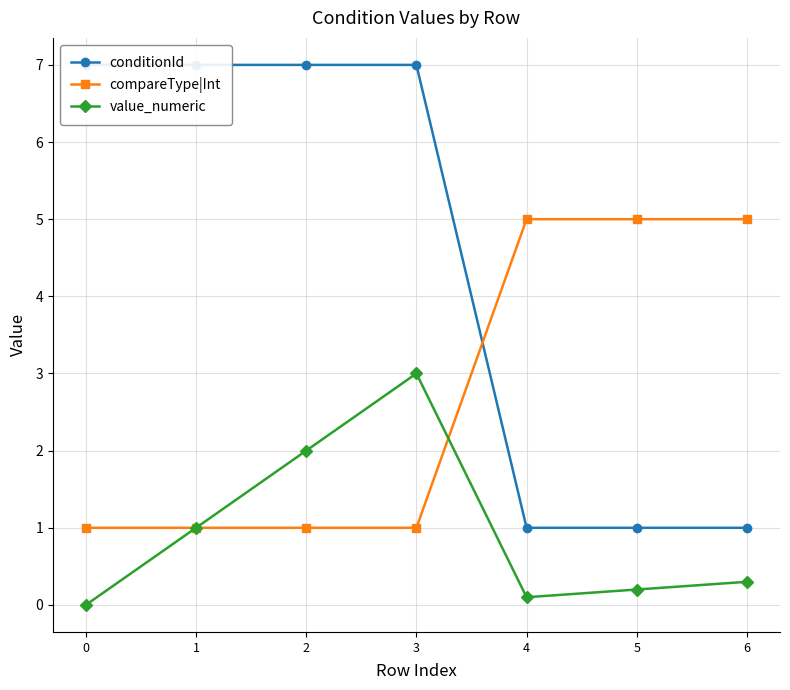

What are all the series names shown in the legend?

conditionId, compareType|Int, value_numeric